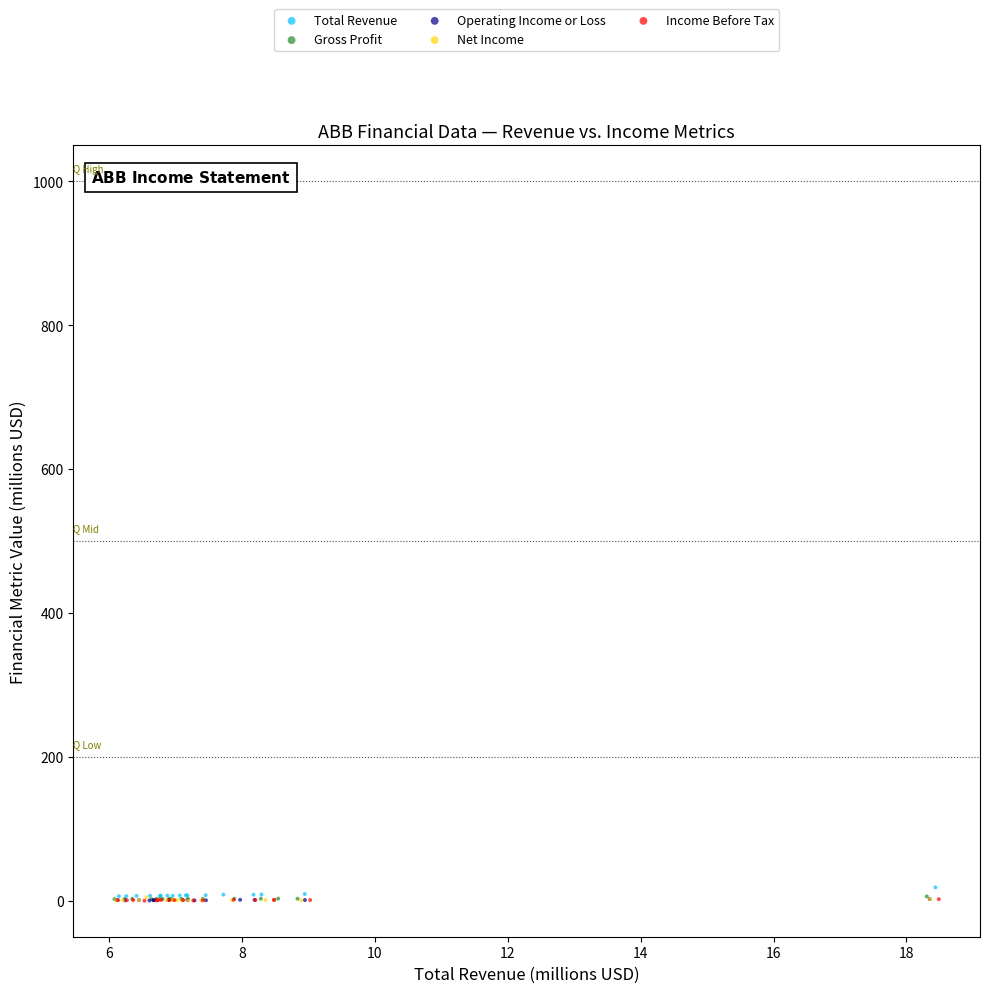

What are all the series names shown in the legend?

Total Revenue, Gross Profit, Operating Income or Loss, Net Income, Income Before Tax